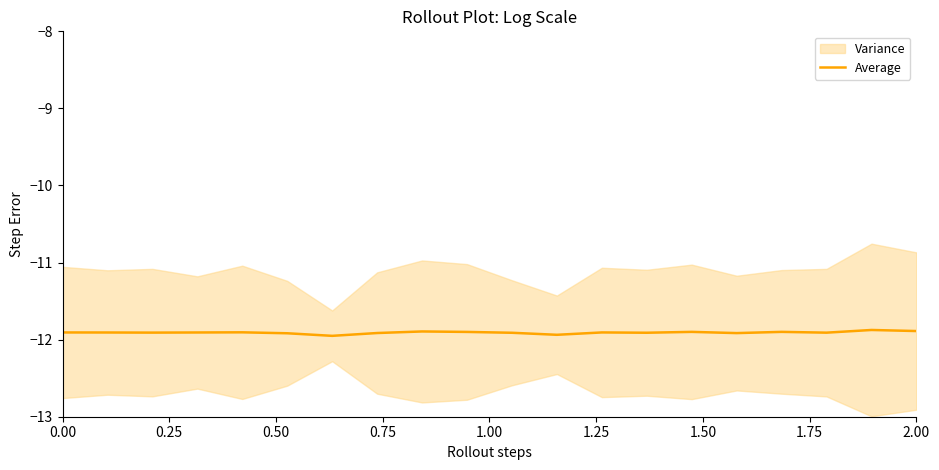

What is the minimum value shown in the chart?

-12.0